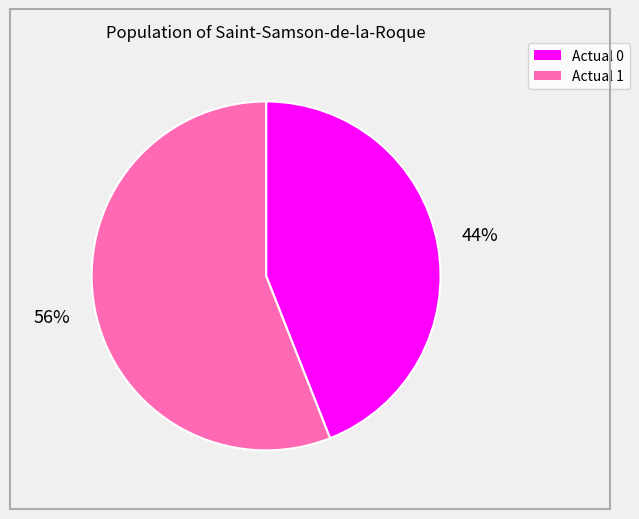

What percentage is the Actual 0 slice, to the nearest percent?

44%